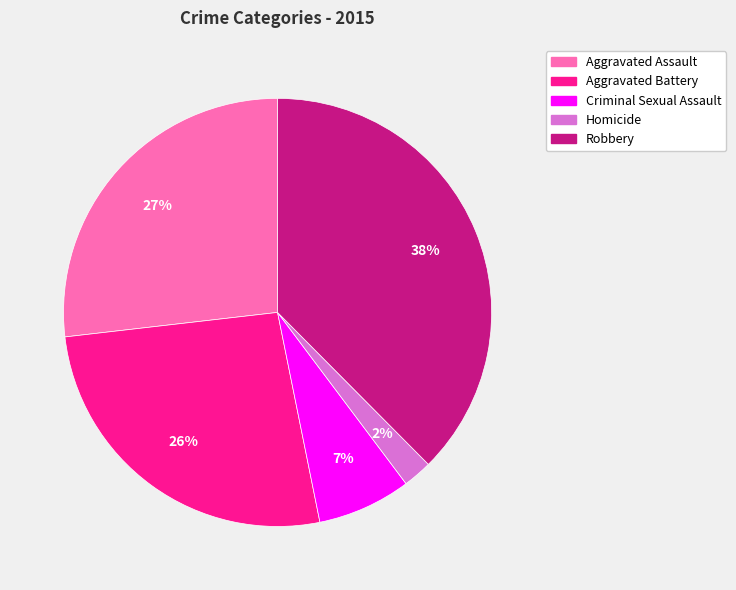

To the nearest percent, what percentage of the pie is Aggravated Assault?

27%